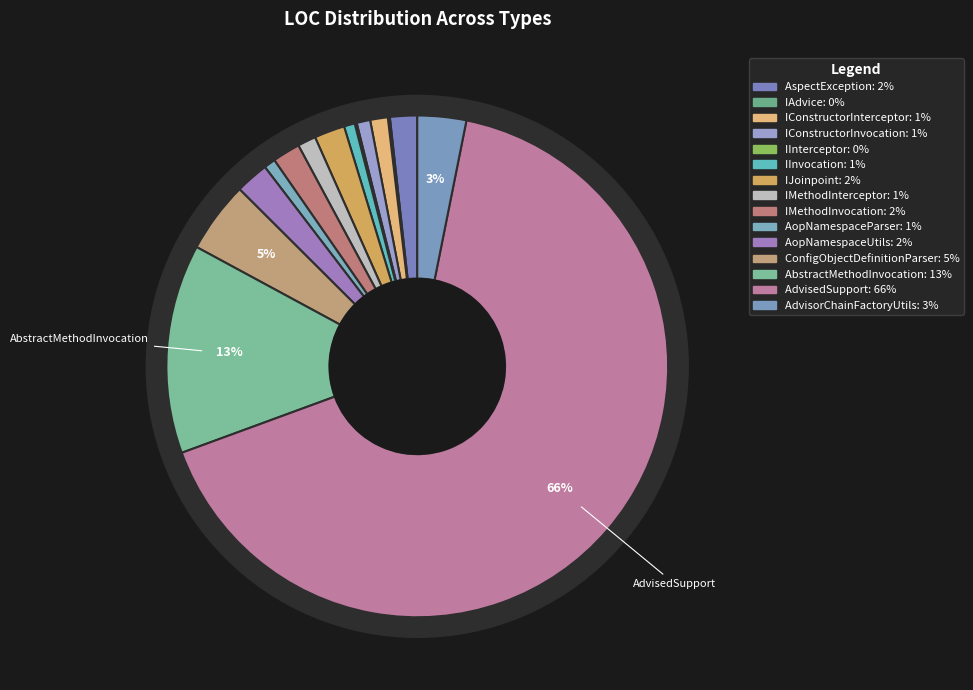

What is the largest slice in the pie chart?

AdvisedSupport